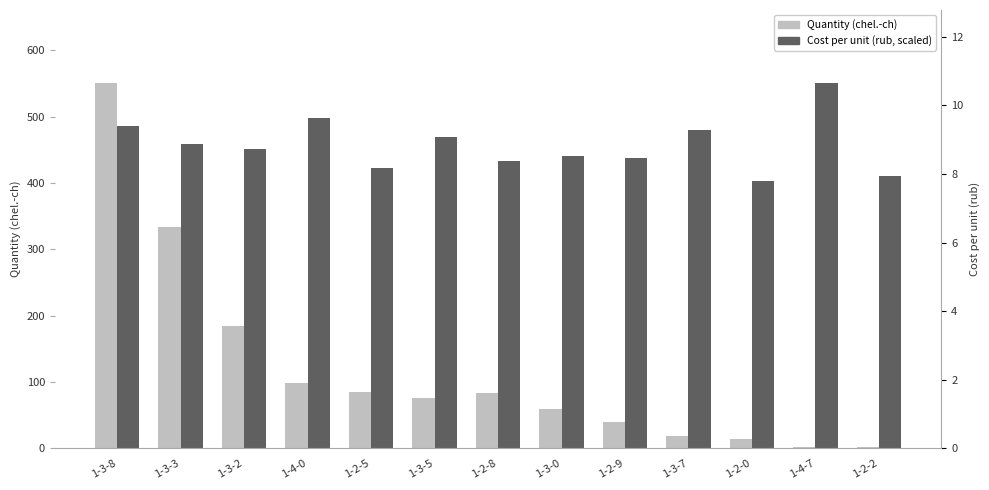

What is the difference between the second highest and second lowest values in the Cost per unit (rub, scaled) series?

86.9